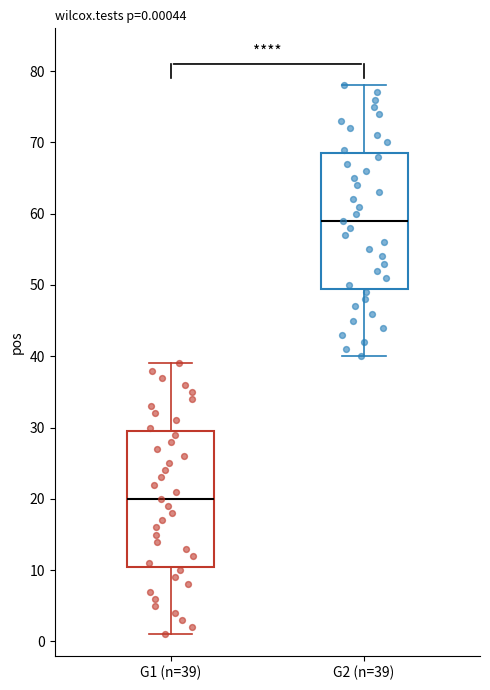

Which box's median line is the lowest?

G1 (n=39)